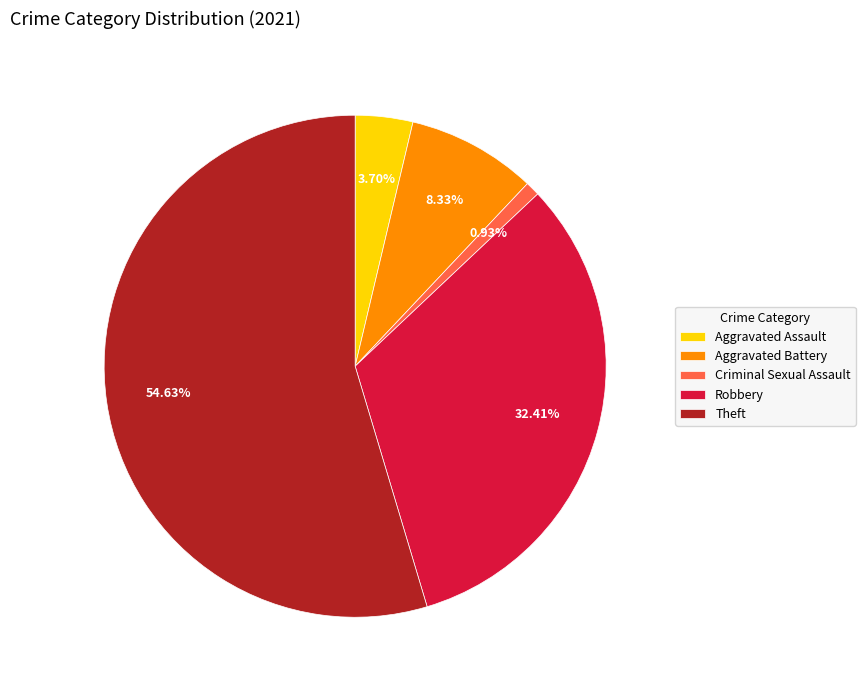

What is the largest slice in the pie chart?

Theft